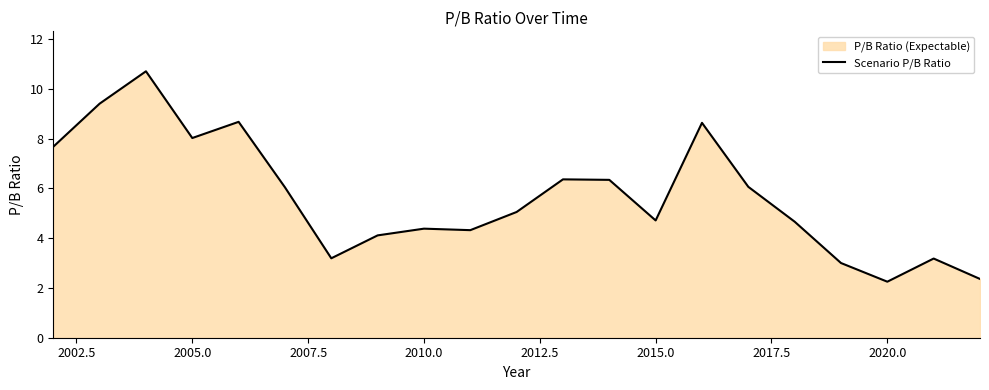

Does the chart display data point markers on the line(s)?

No